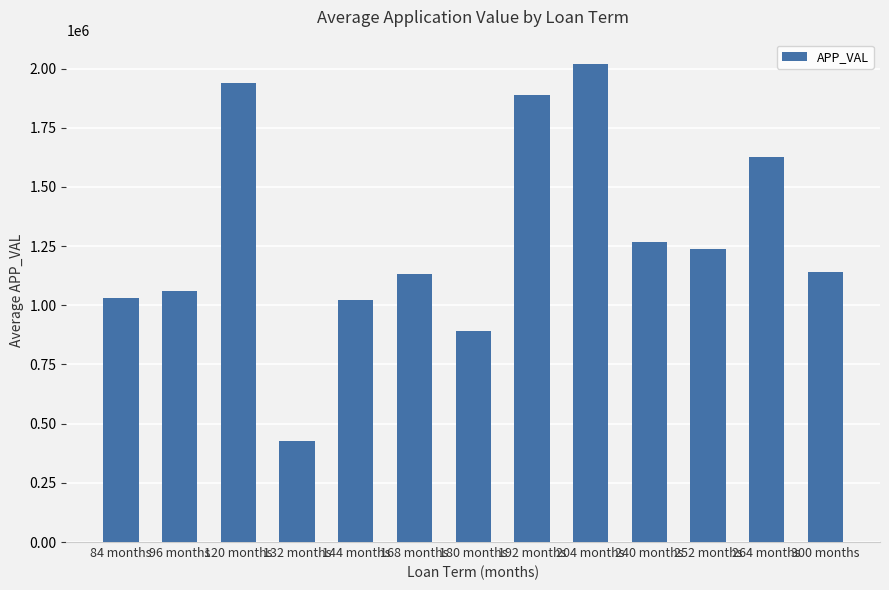

Where does the data first go above 1141105?

120 months